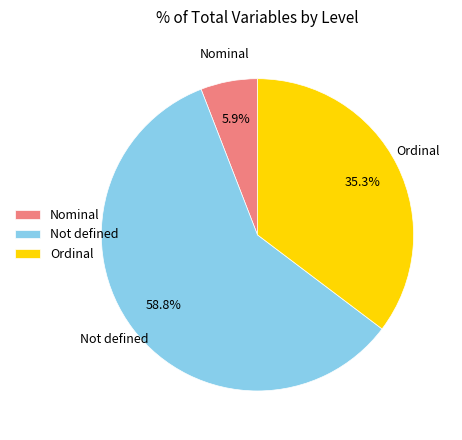

What percentage is the Nominal slice, to the nearest percent?

6%